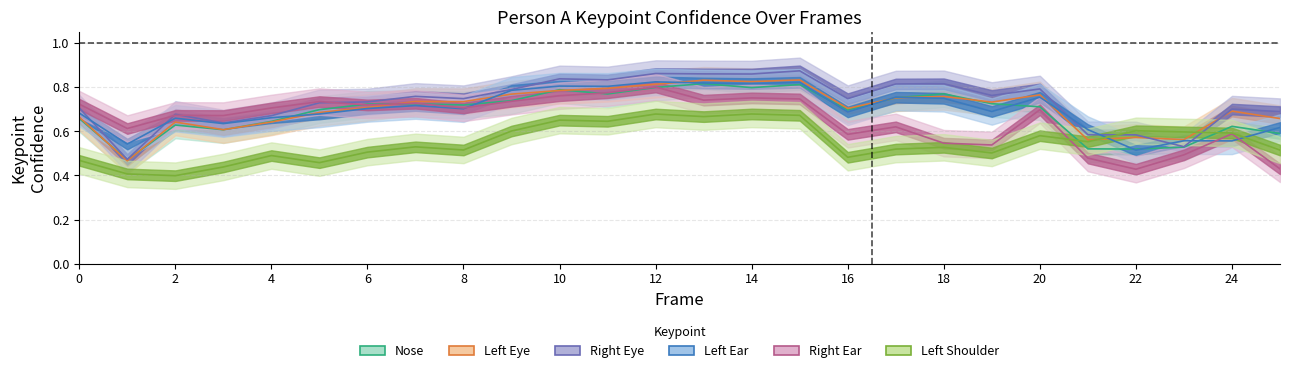

Reading left to right, transcribe all the data shown in this chart.

a_nose_confidence: 0=0.7	1=0.5	2=0.6	3=0.6	4=0.6	5=0.7	6=0.7	7=0.7	8=0.7	9=0.7	10=0.8	11=0.8	12=0.8	13=0.8	14=0.8	15=0.8	16=0.7	17=0.8	18=0.8	19=0.7	20=0.7	21=0.5	22=0.5	23=0.5	24=0.6	25=0.6
a_left_eye_confidence: 0=0.7	1=0.5	2=0.6	3=0.6	4=0.6	5=0.7	6=0.7	7=0.7	8=0.7	9=0.8	10=0.8	11=0.8	12=0.8	13=0.8	14=0.8	15=0.8	16=0.7	17=0.8	18=0.8	19=0.7	20=0.8	21=0.6	22=0.6	23=0.6	24=0.7	25=0.7
a_right_eye_confidence: 0=0.7	1=0.5	2=0.7	3=0.6	4=0.7	5=0.7	6=0.7	7=0.8	8=0.7	9=0.8	10=0.8	11=0.8	12=0.9	13=0.9	14=0.9	15=0.9	16=0.7	17=0.8	18=0.8	19=0.8	20=0.8	21=0.6	22=0.6	23=0.5	24=0.7	25=0.7
a_left_ear_confidence: 0=0.7	1=0.5	2=0.7	3=0.6	4=0.7	5=0.7	6=0.7	7=0.7	8=0.7	9=0.8	10=0.8	11=0.8	12=0.8	13=0.8	14=0.8	15=0.8	16=0.7	17=0.8	18=0.7	19=0.7	20=0.8	21=0.6	22=0.5	23=0.6	24=0.6	25=0.6
a_right_ear_confidence: 0=0.7	1=0.6	2=0.7	3=0.7	4=0.7	5=0.7	6=0.7	7=0.7	8=0.7	9=0.7	10=0.8	11=0.8	12=0.8	13=0.7	14=0.8	15=0.7	16=0.6	17=0.6	18=0.5	19=0.5	20=0.7	21=0.5	22=0.4	23=0.5	24=0.6	25=0.4
a_left_shoulder_confidence: 0=0.5	1=0.4	2=0.4	3=0.4	4=0.5	5=0.5	6=0.5	7=0.5	8=0.5	9=0.6	10=0.7	11=0.6	12=0.7	13=0.7	14=0.7	15=0.7	16=0.5	17=0.5	18=0.5	19=0.5	20=0.6	21=0.6	22=0.6	23=0.6	24=0.6	25=0.5